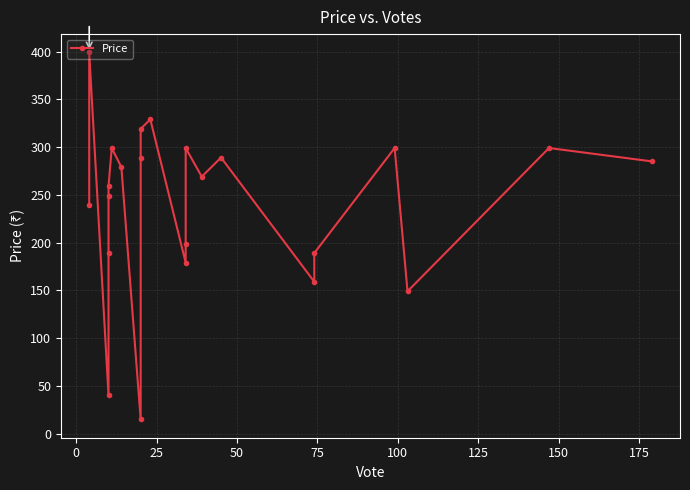

What position from the right is 50?

20